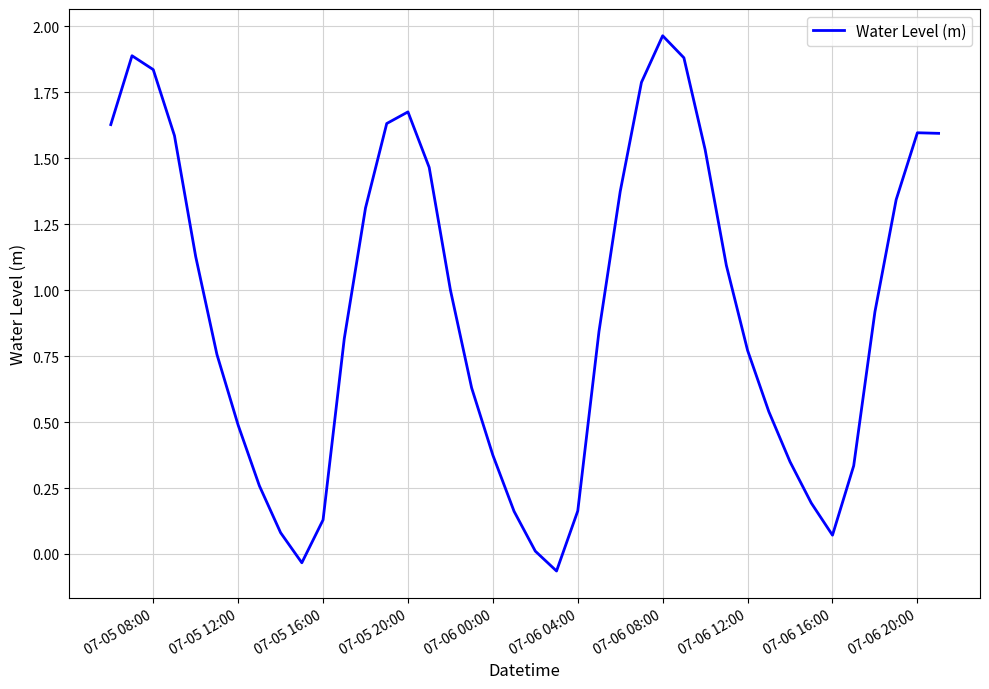

Reading left to right, list all the values displayed in this chart.

1.6	1.9	1.8	1.6	1.1	0.8	0.5	0.3	0.1	-0.0	0.1	0.8	1.3	1.6	1.7	1.5	1.0	0.6	0.4	0.2	0.0	-0.1	0.2	0.8	1.4	1.8	2.0	1.9	1.5	1.1	0.8	0.5	0.3	0.2	0.1	0.3	0.9	1.3	1.6	1.6